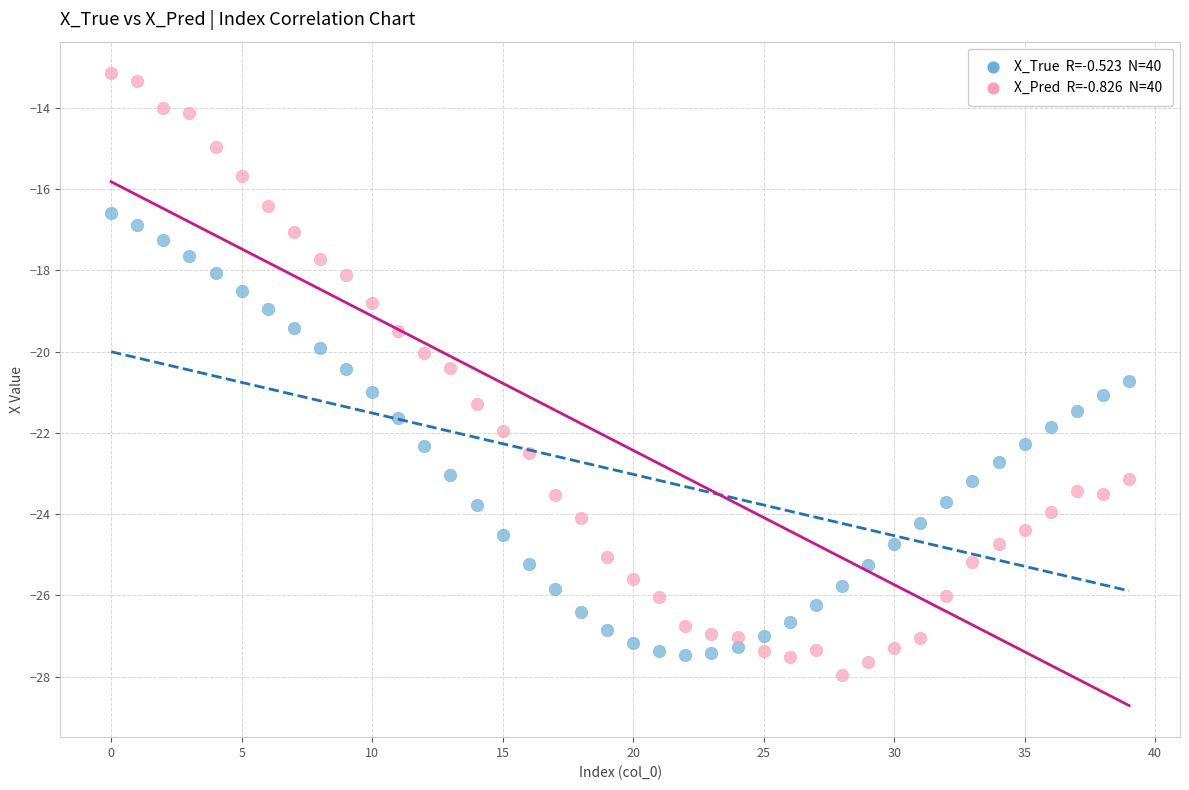

Across all data points, what is the range of Y values (max minus min)?

14.8